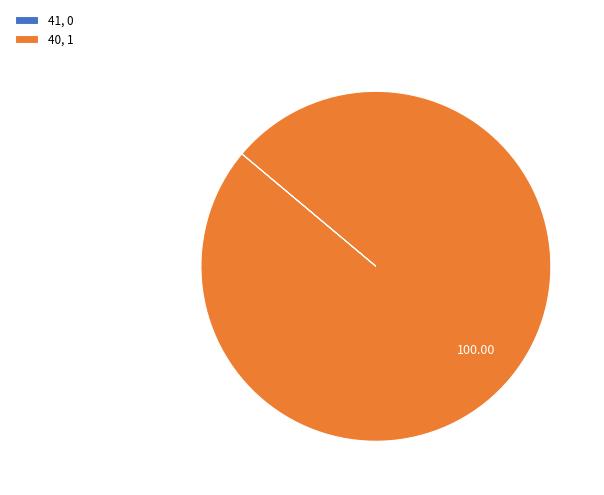

Is there a majority slice in this chart?

Yes